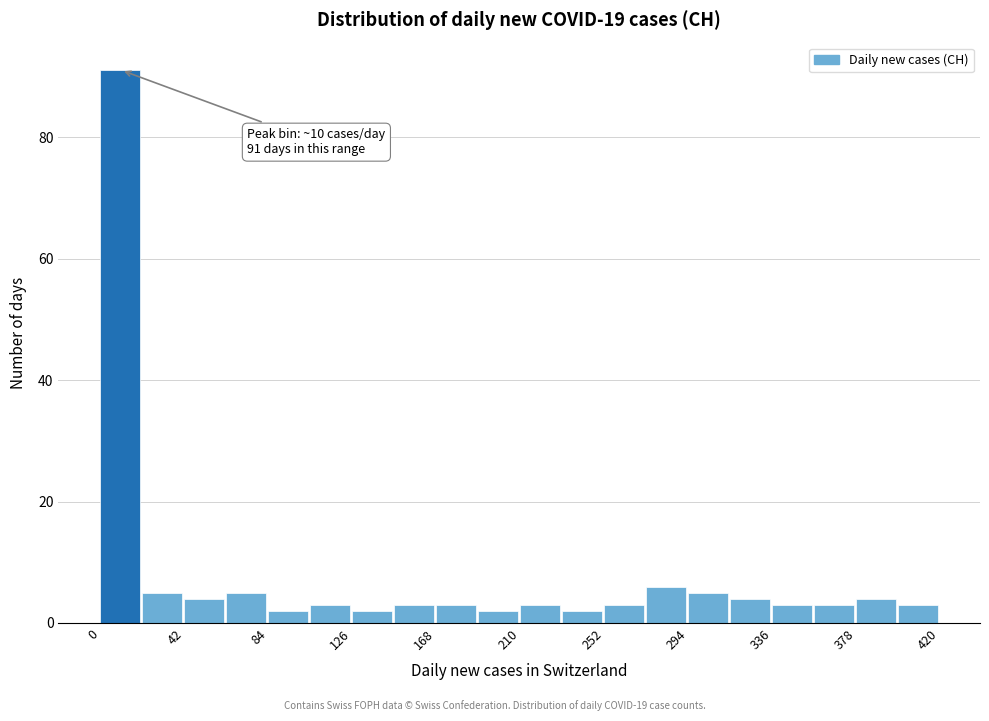

Over which range of the x-axis is the bar tallest?

0 to 21